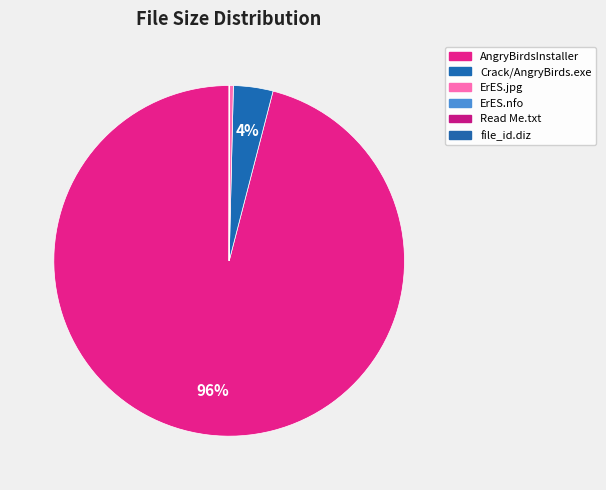

What percentage do Crack/AngryBirds.exe and ErES.jpg together represent?

4.0%